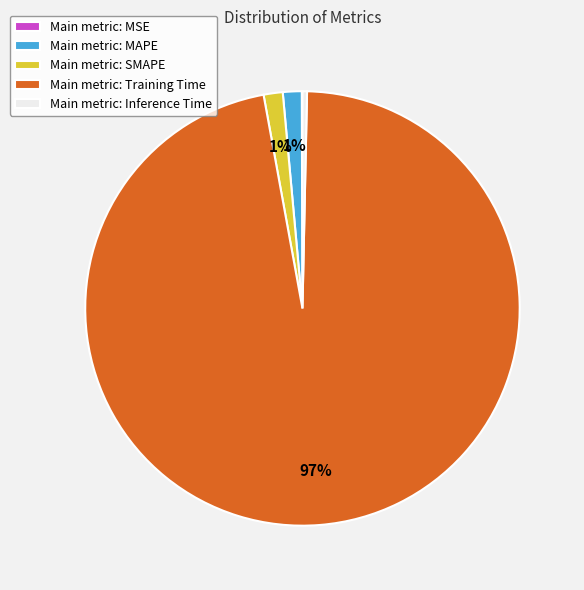

To the nearest percent, what is the average slice percentage?

20%